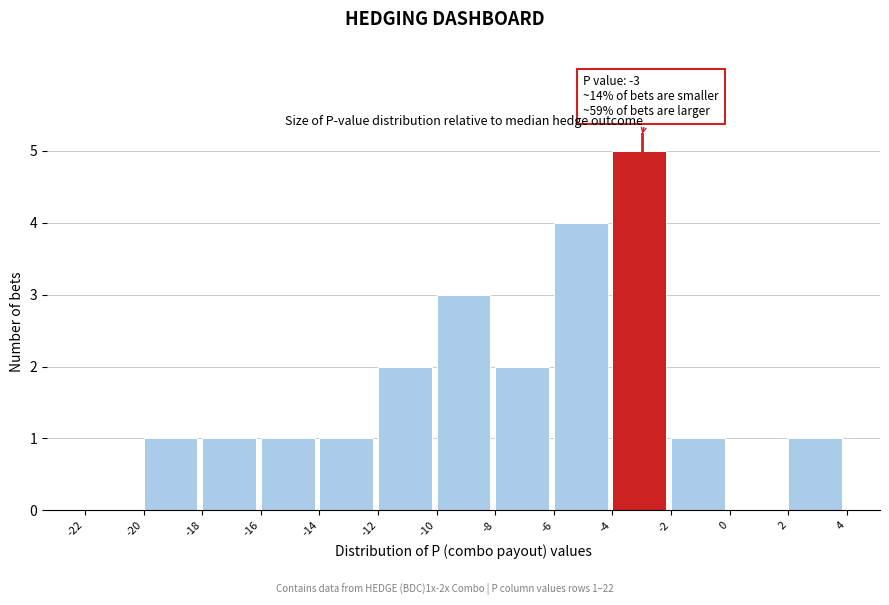

Which range on the x-axis has the tallest bar?

-4 to -2